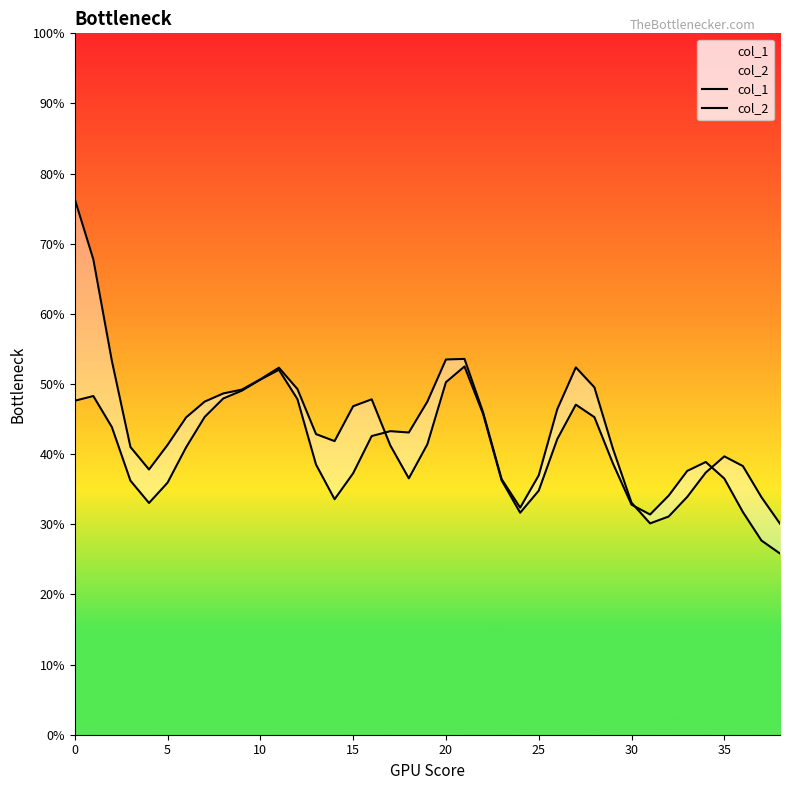

Is the value of col_1 at 22 greater than the value of col_2 at 27?

No